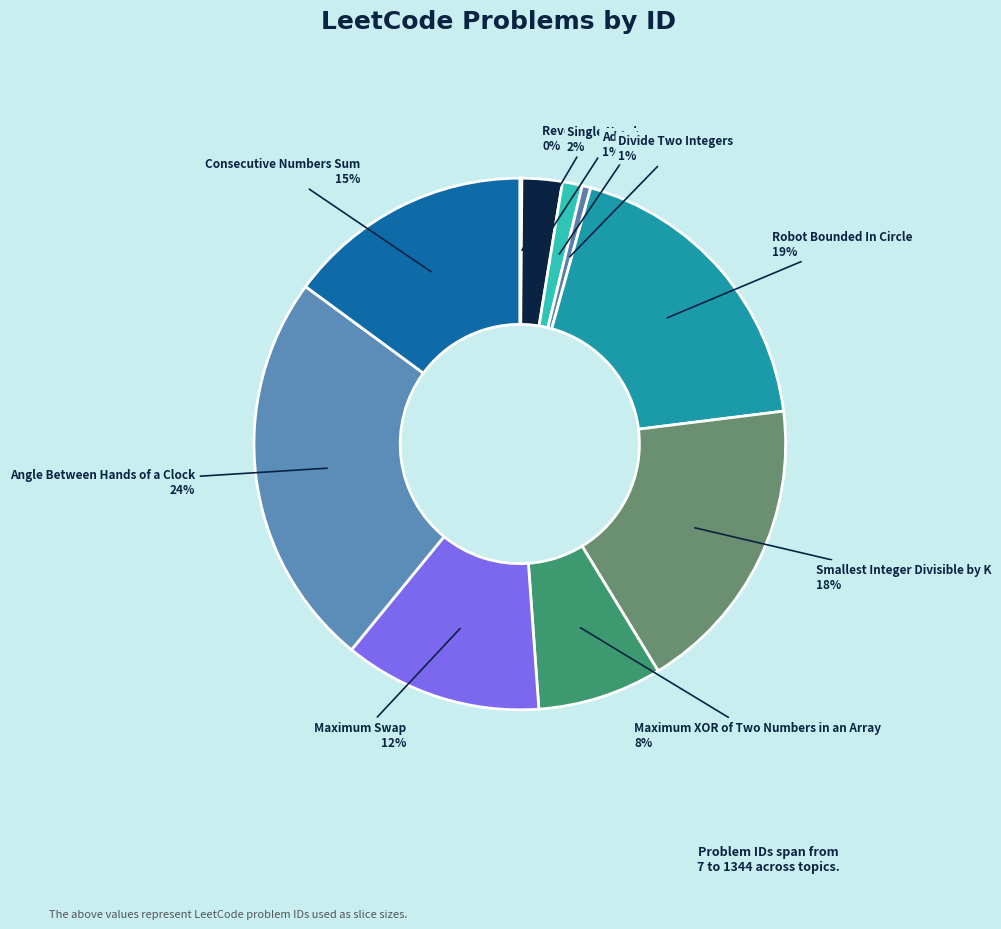

Count the number of slices in the pie.

10